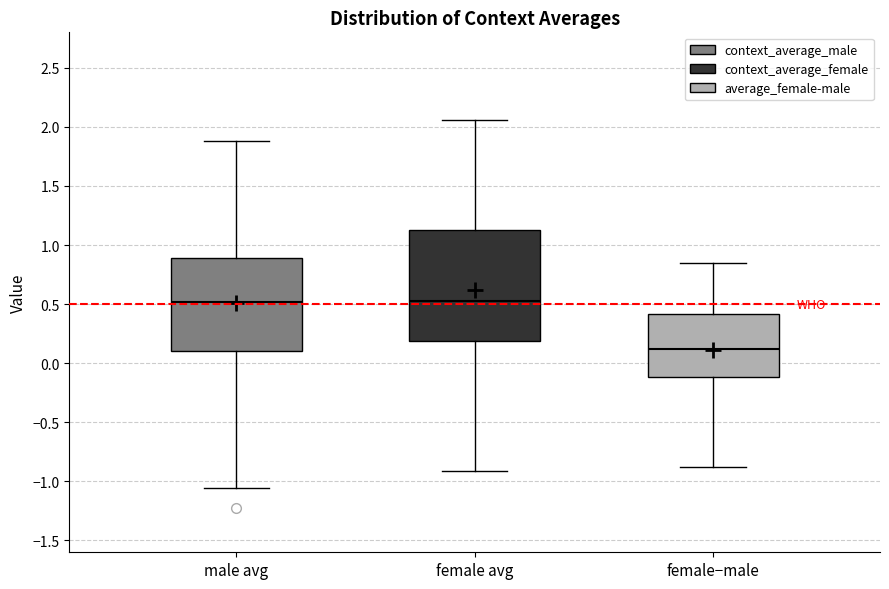

Where does the upper whisker of the box for female avg end on the y-axis? The values are not printed on the chart, so give them approximately, as read against the axis.

2.05